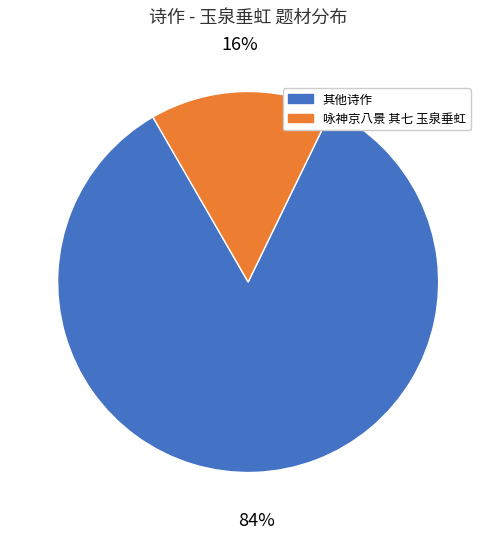

What is the smallest slice in the pie chart?

咏神京八景 其七 玉泉垂虹